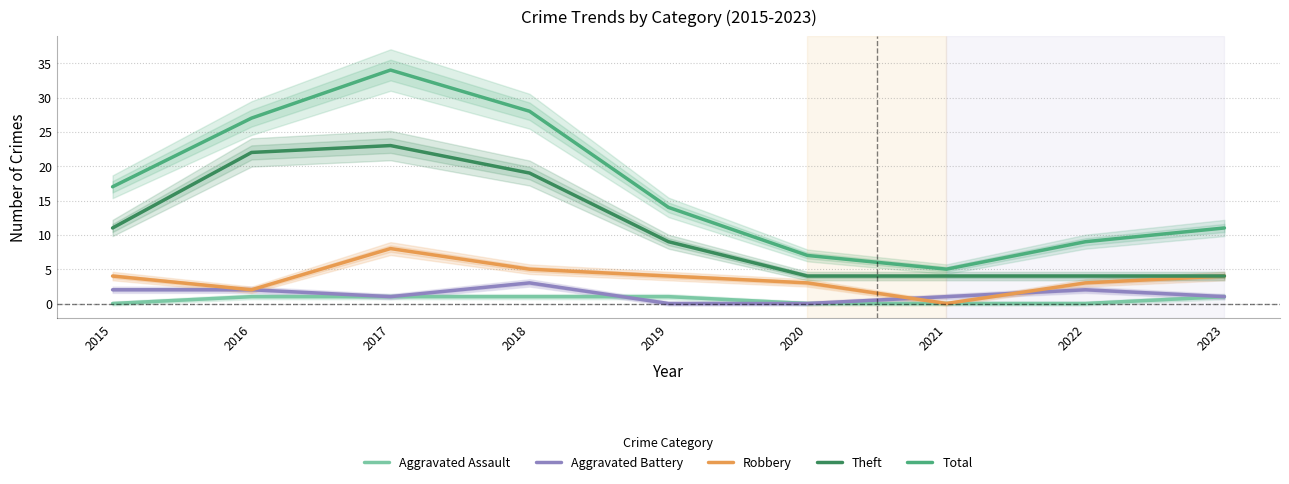

At how many categories does at least one series exceed 17?

3